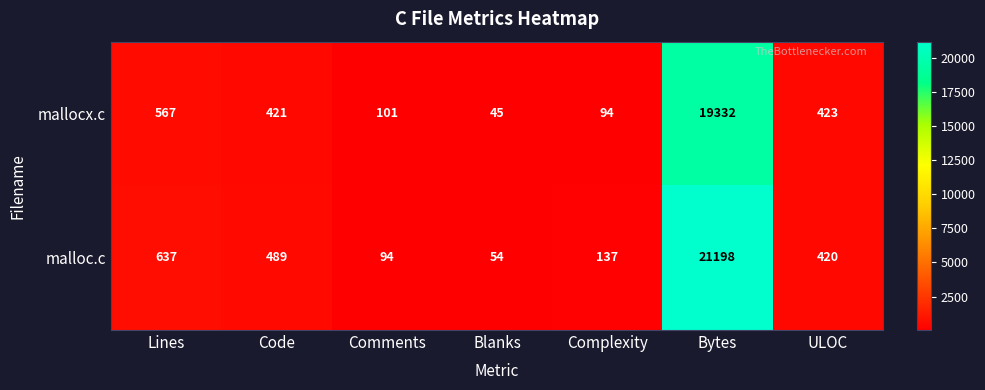

What is the difference between the second highest and minimum values in the malloc.c series?

583